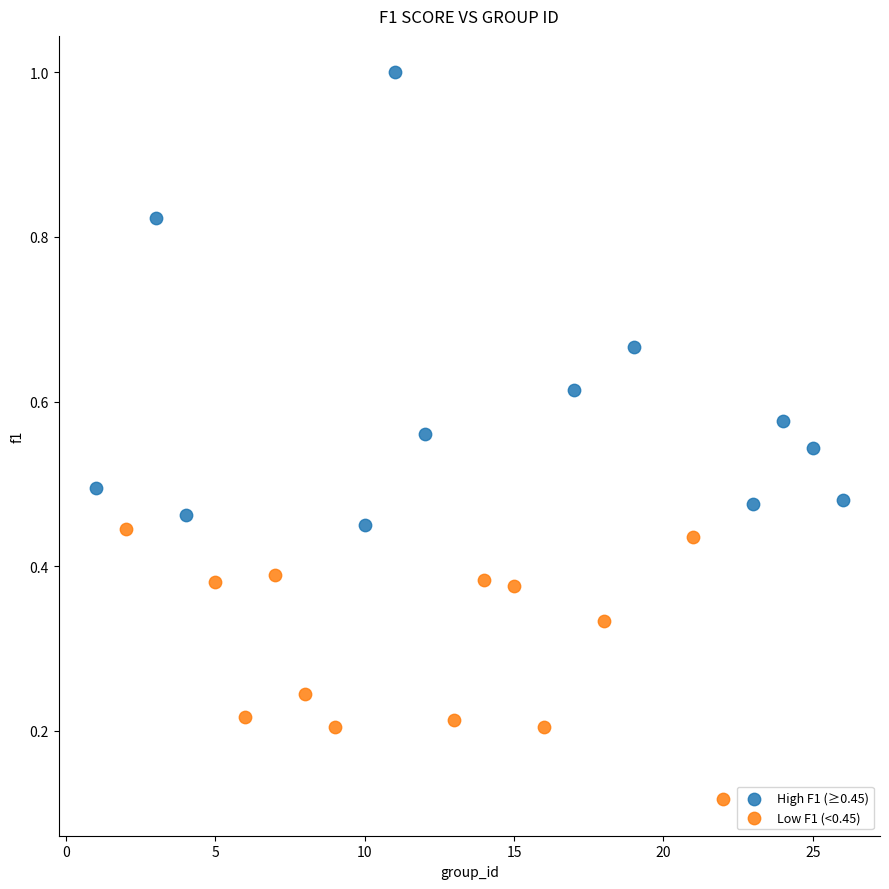

Which series contains the lowest Y value?

Low F1 (<0.45)